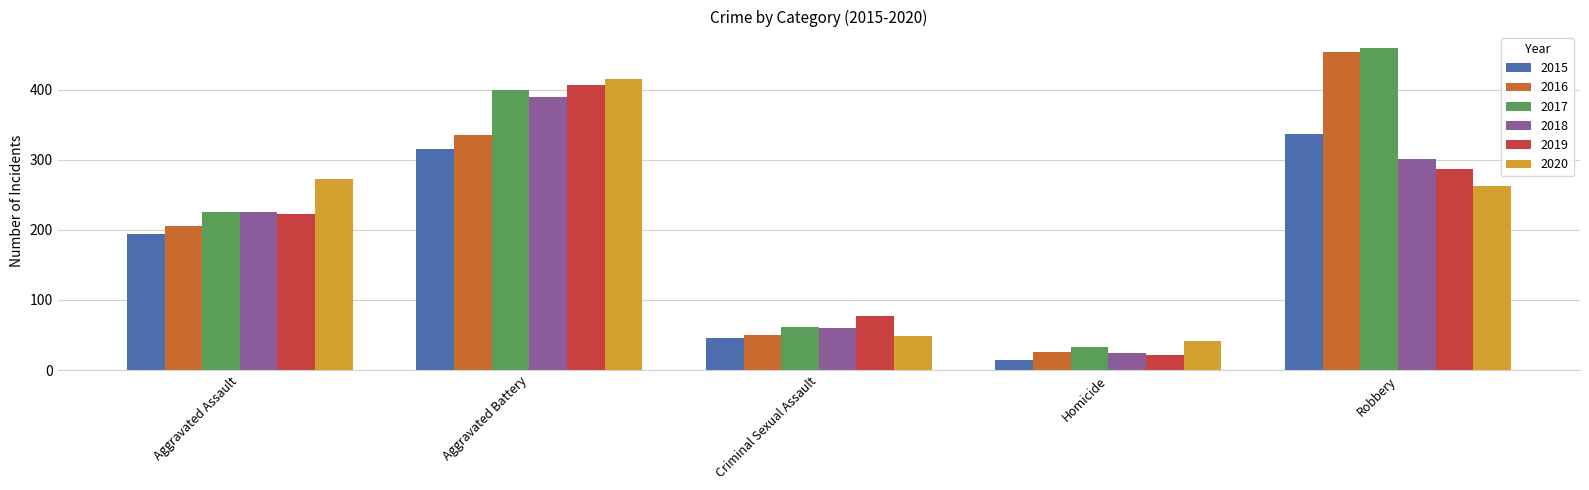

What is the highest value of the 2015 series?

337